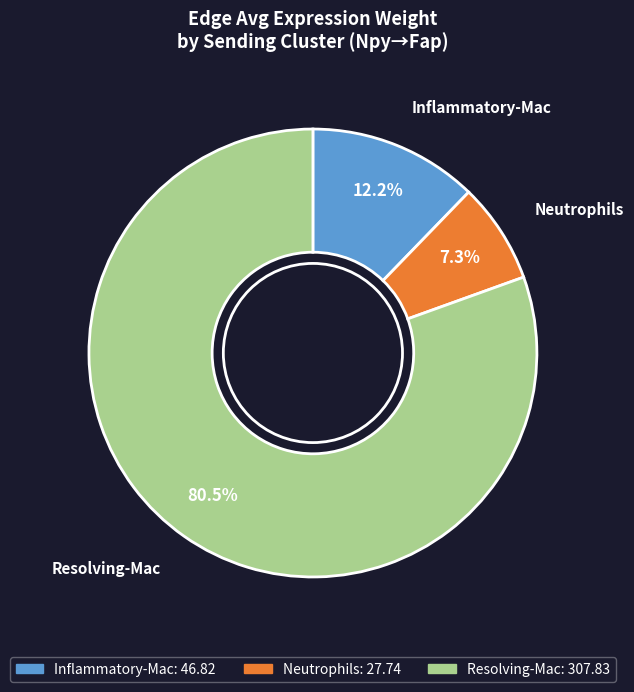

Is the sum of Inflammatory-Mac and Neutrophils greater than half?

No